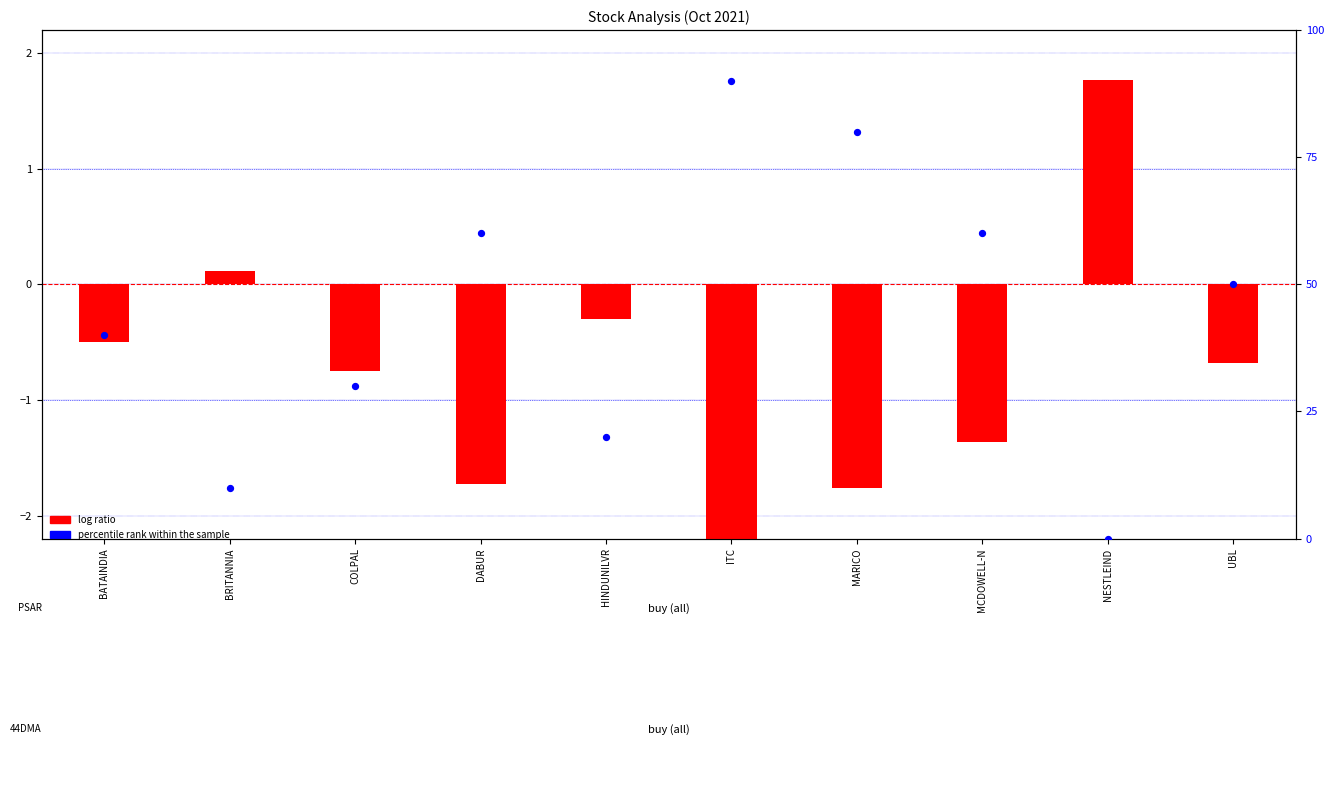

Which series has the largest total across all categories?

percentile rank within the sample